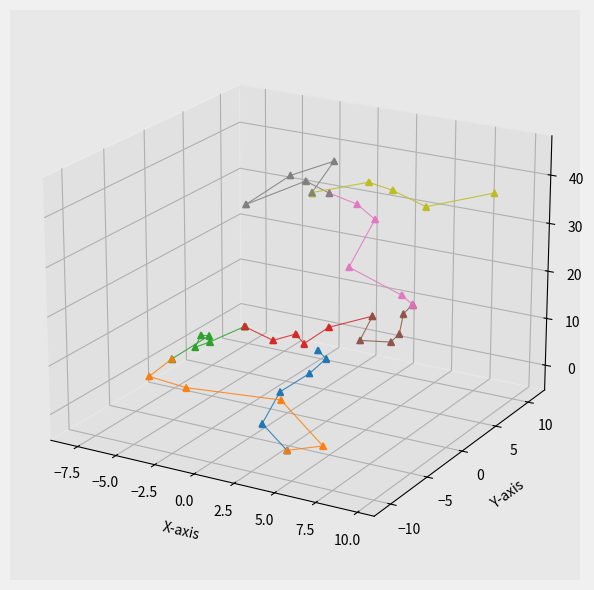

Which series has the largest total across all categories?

seg_5